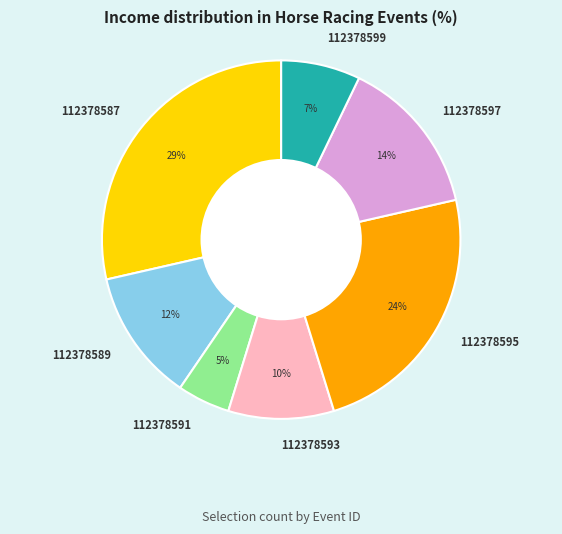

The 112378597 slice represents 14% of the pie. True or false?

True